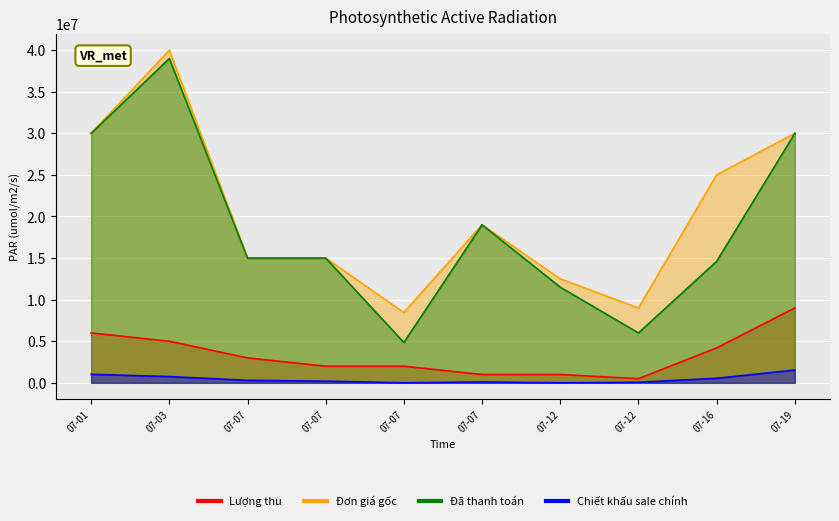

True or false: Đơn giá gốc and Lượng thu intersect in this chart.

False